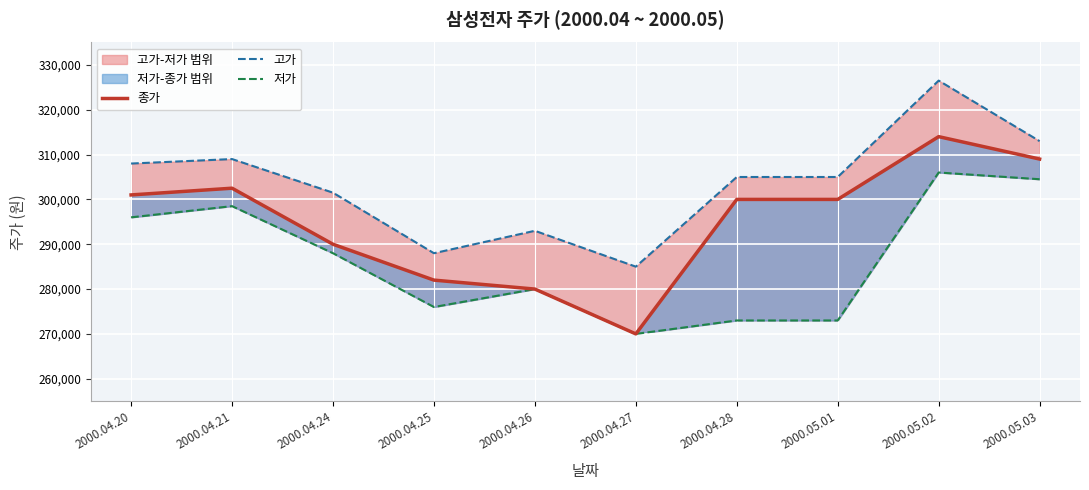

Reading left to right, what are all the values shown in this chart?

종가: 301000	302500	290000	282000	280000	270000	300000	300000	314000	309000
고가: 308000	309000	301500	288000	293000	285000	305000	305000	326500	313000
저가: 296000	298500	288000	276000	280000	270000	273000	273000	306000	304500